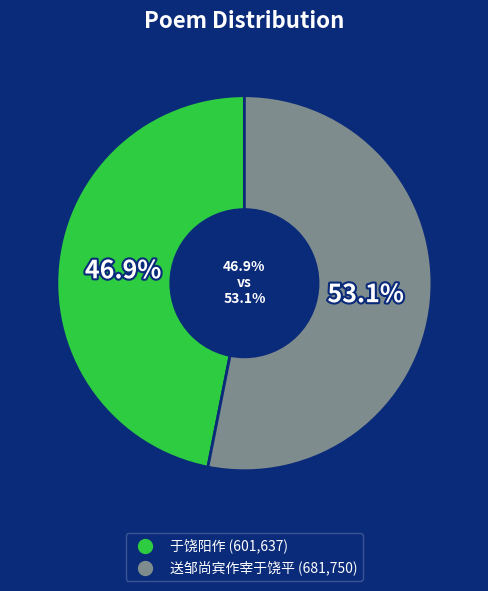

To the nearest percent, what is the average slice percentage?

50%